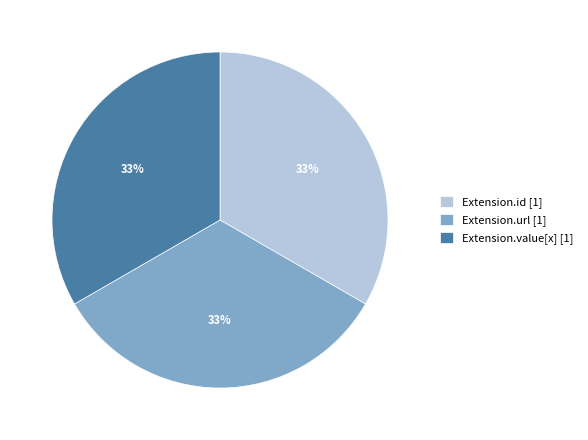

How many slices are in this pie chart?

3